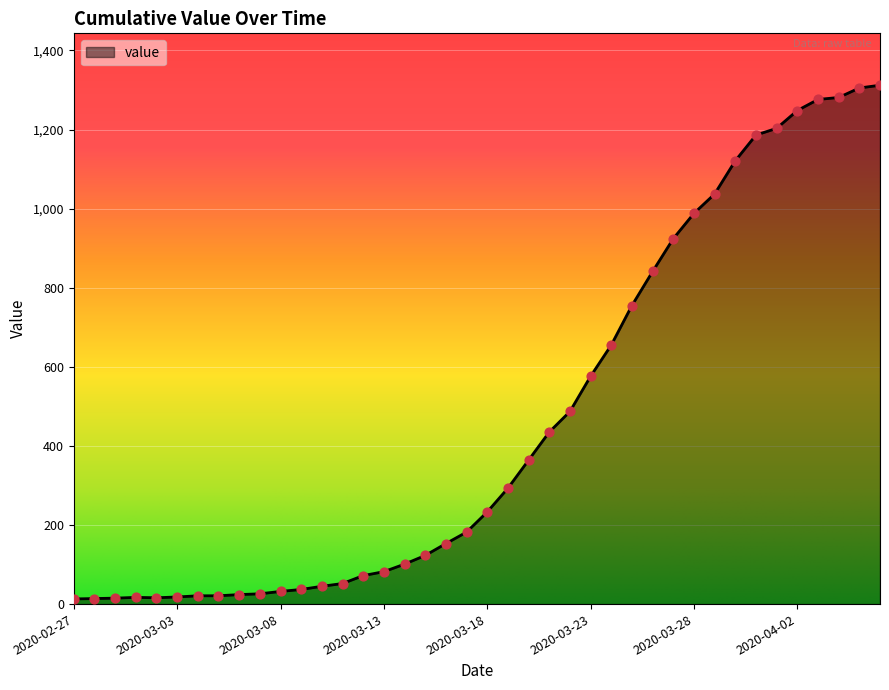

What is the difference between the maximum and minimum values?

1299